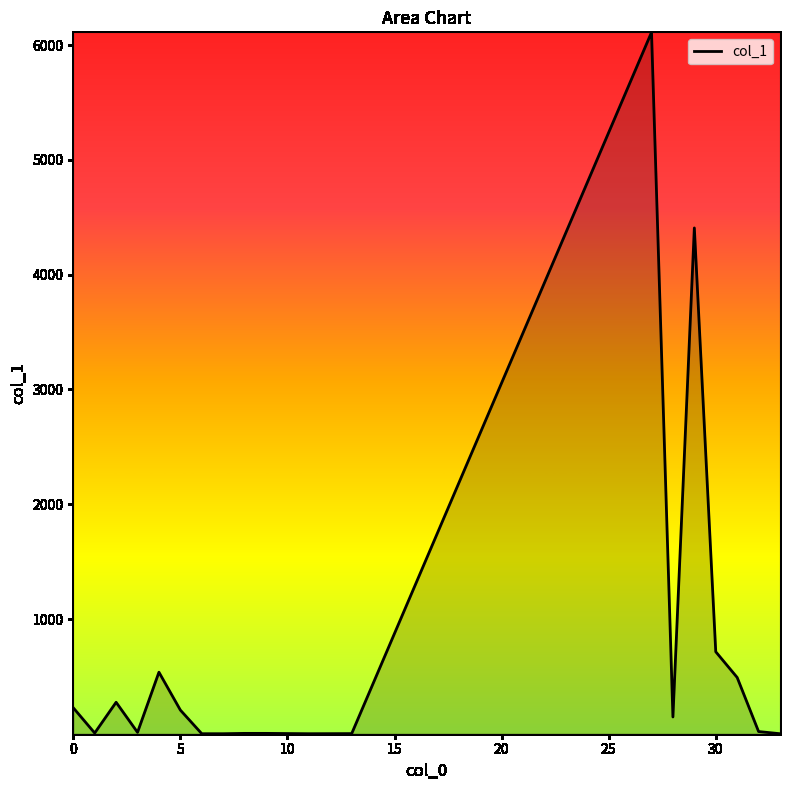

What is the average value?

693